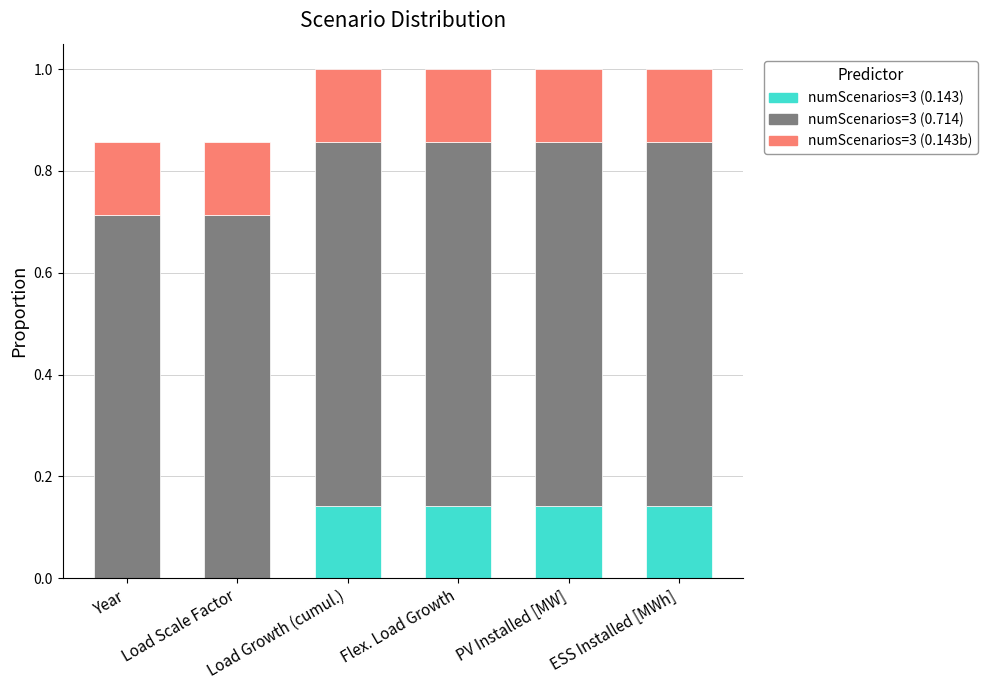

What is the total value across all series at PV Installed [MW]?

1.0